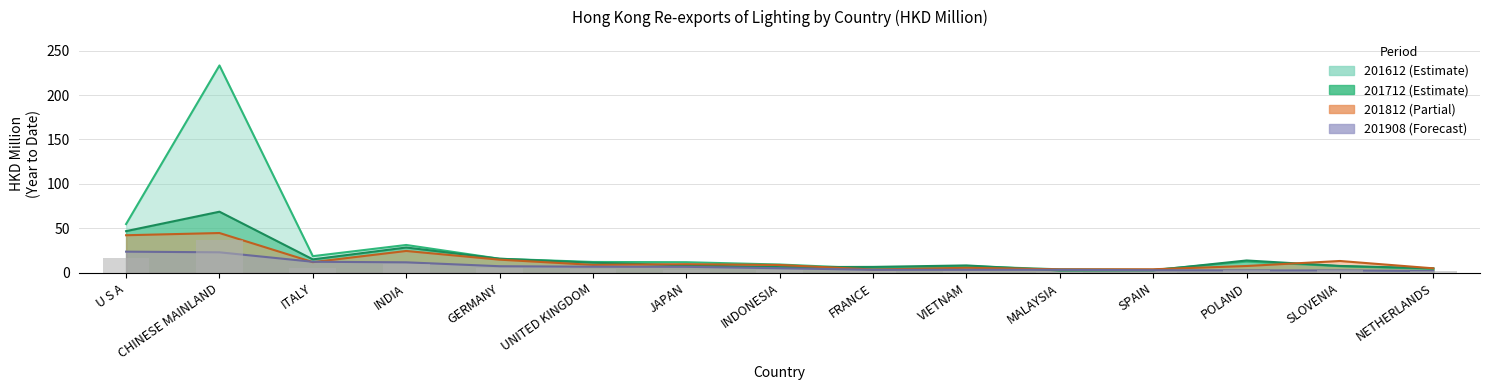

What is the maximum value for 201712?

68.8